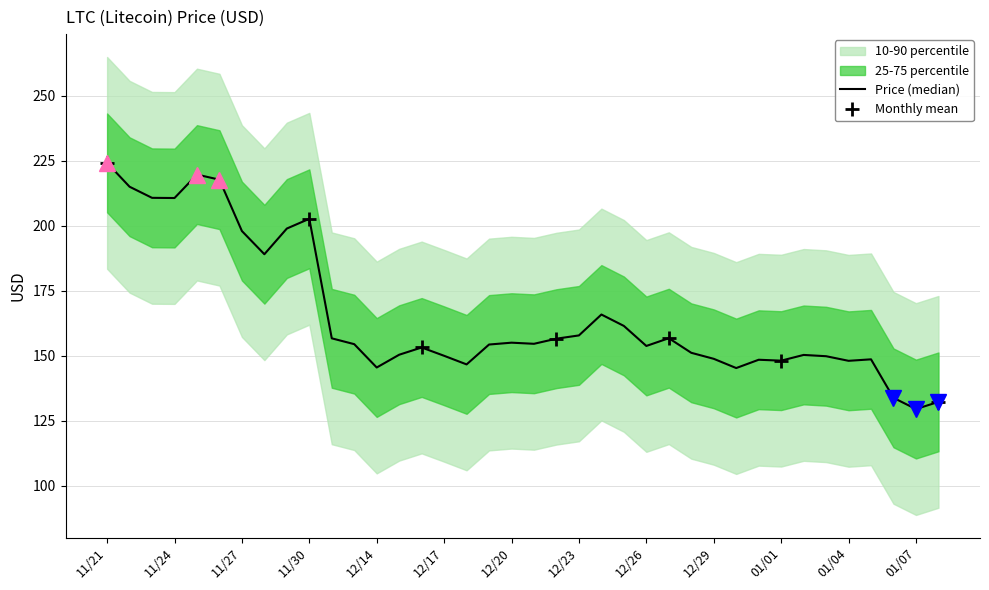

What is the sum of all values?

6293.6